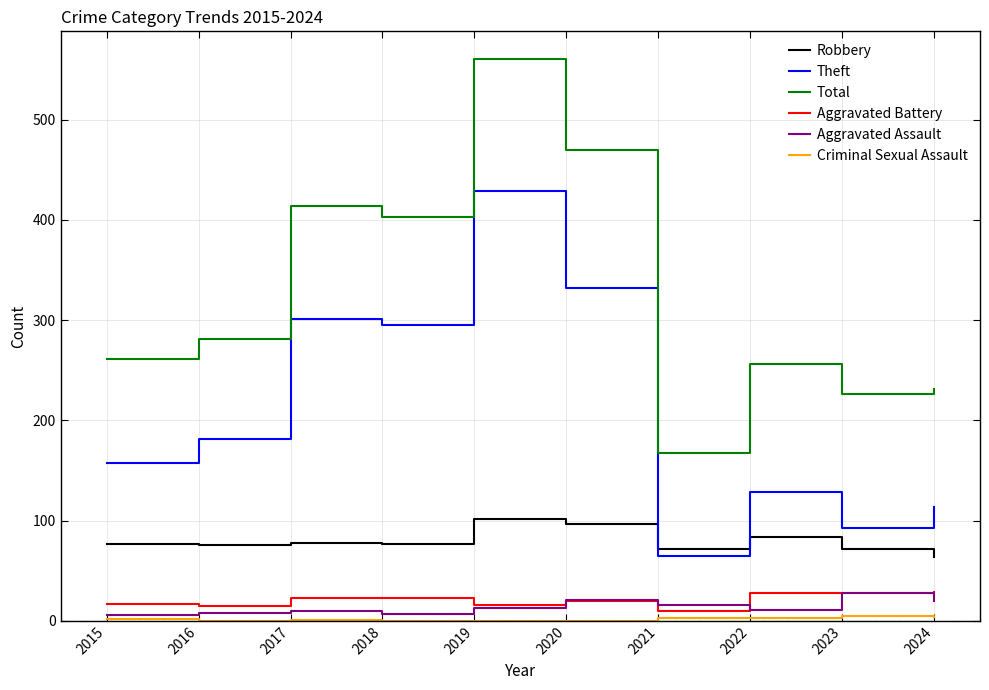

True or false: Robbery and Aggravated Assault intersect in this chart.

False